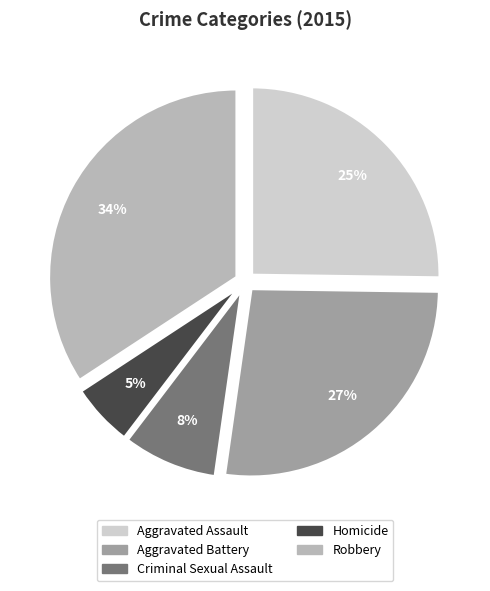

Is the sum of Aggravated Assault and Aggravated Battery greater than half?

Yes